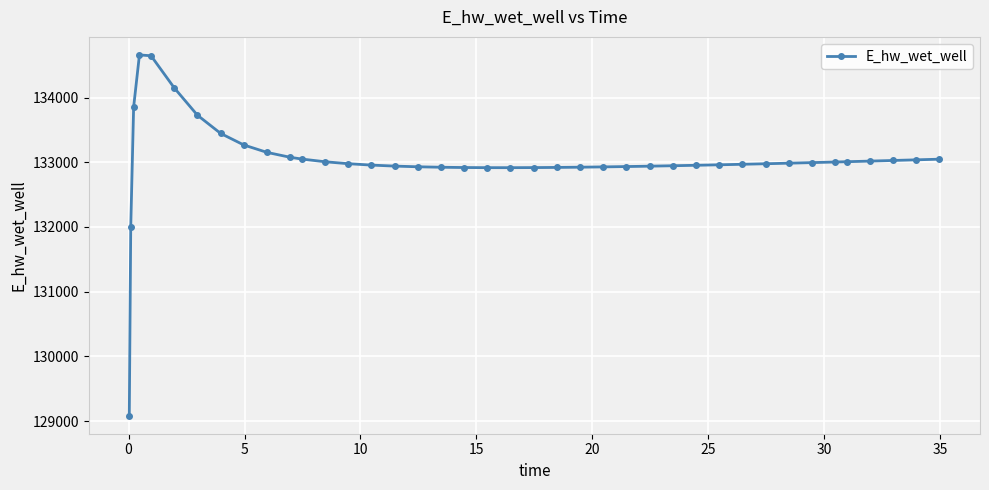

What is the smallest value displayed?

129082.4